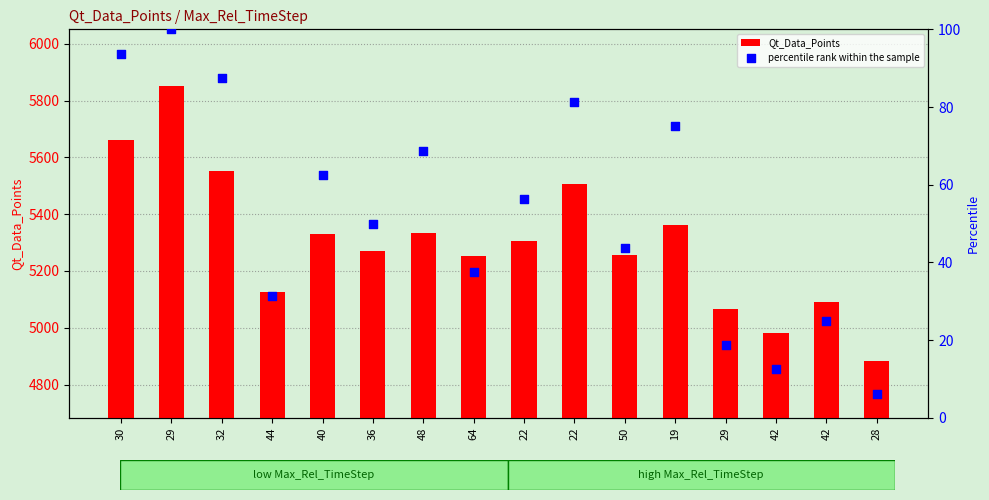

What is the total value across all series at 28?

4889.2